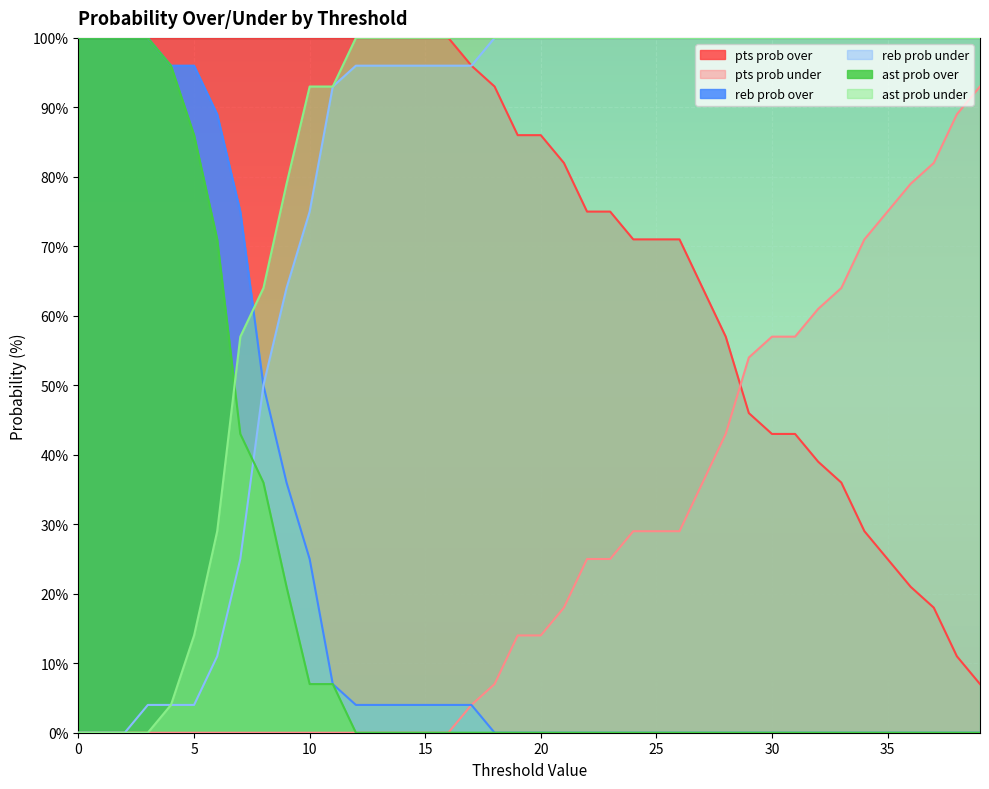

Reading left to right, list all the values displayed in this chart.

pts prob over: 100	100	100	100	100	100	100	100	100	100	100	100	100	100	100	100	100	96	93	86	86	82	75	75	71	71	71	64	57	46	43	43	39	36	29	25	21	18	11	7
pts prob under: 0	0	0	0	0	0	0	0	0	0	0	0	0	0	0	0	0	4	7	14	14	18	25	25	29	29	29	36	43	54	57	57	61	64	71	75	79	82	89	93
reb prob over: 100	100	100	100	96	96	89	75	50	36	25	7	4	4	4	4	4	4	0	0	0	0	0	0	0	0	0	0	0	0	0	0	0	0	0	0	0	0	0	0
reb prob under: 0	0	0	4	4	4	11	25	50	64	75	93	96	96	96	96	96	96	100	100	100	100	100	100	100	100	100	100	100	100	100	100	100	100	100	100	100	100	100	100
ast prob over: 100	100	100	100	96	86	71	43	36	21	7	7	0	0	0	0	0	0	0	0	0	0	0	0	0	0	0	0	0	0	0	0	0	0	0	0	0	0	0	0
ast prob under: 0	0	0	0	4	14	29	57	64	79	93	93	100	100	100	100	100	100	100	100	100	100	100	100	100	100	100	100	100	100	100	100	100	100	100	100	100	100	100	100